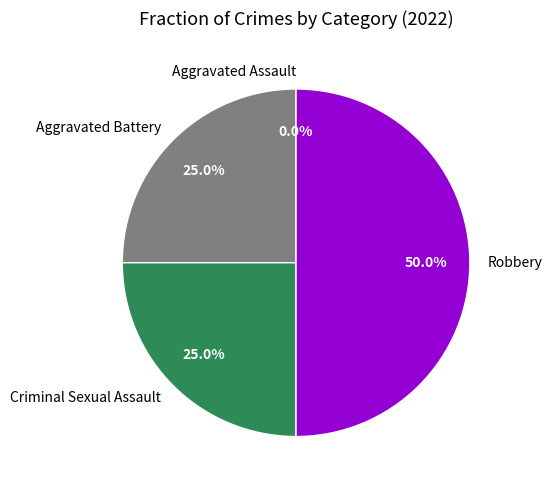

Does any single category account for the majority?

No